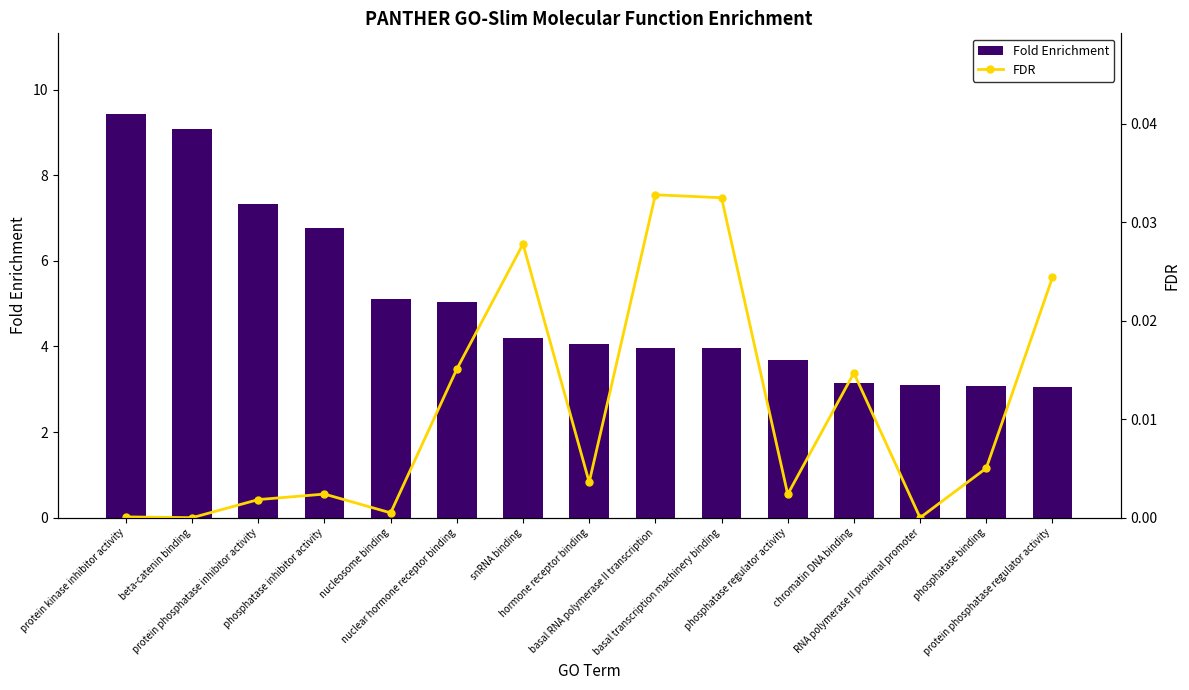

What is the approximate value of Fold Enrichment at protein kinase inhibitor activity?

9.4